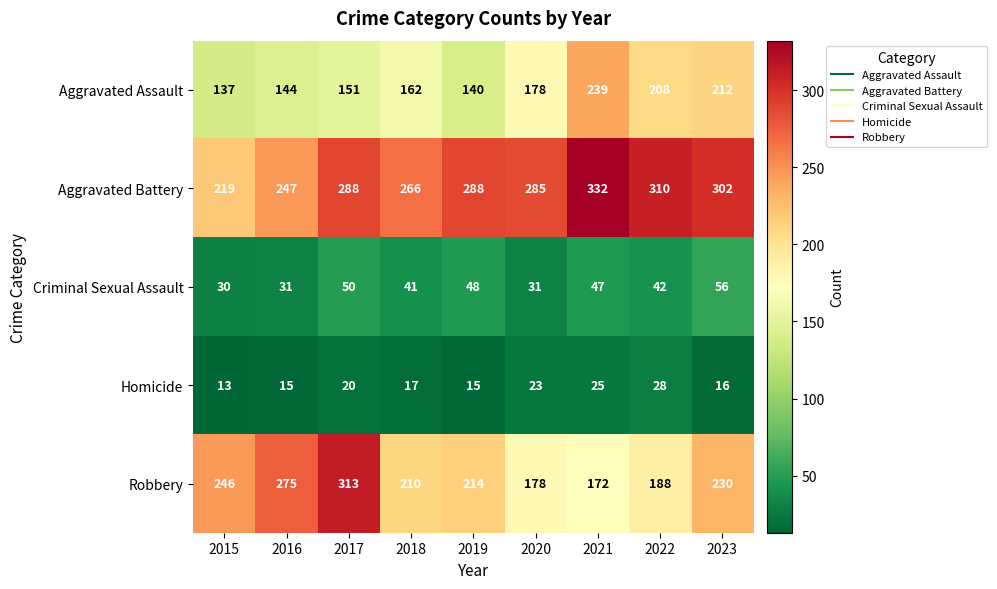

At which category is the sum across all series the highest?

2017